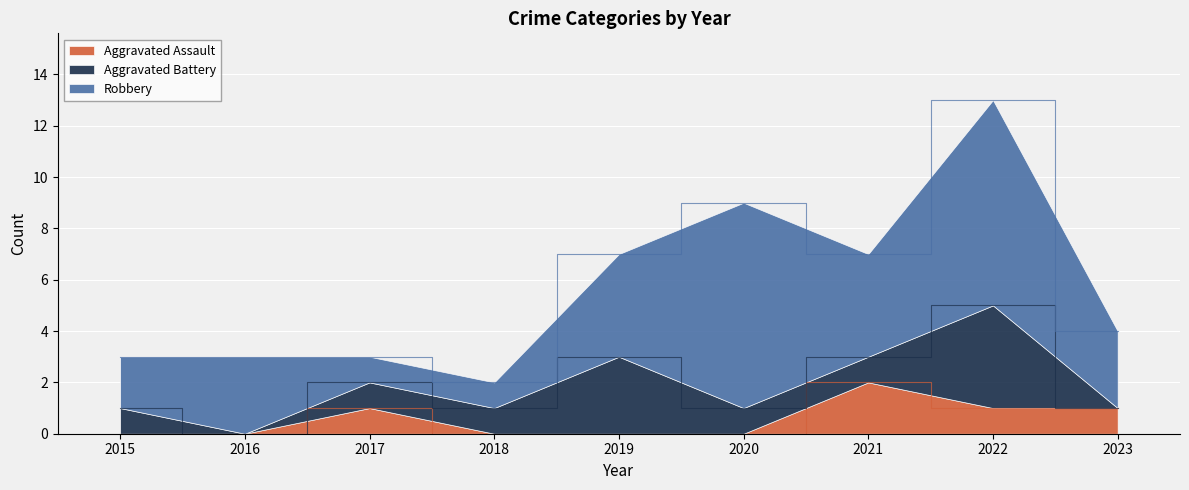

At which category is the sum across all series the highest?

2022